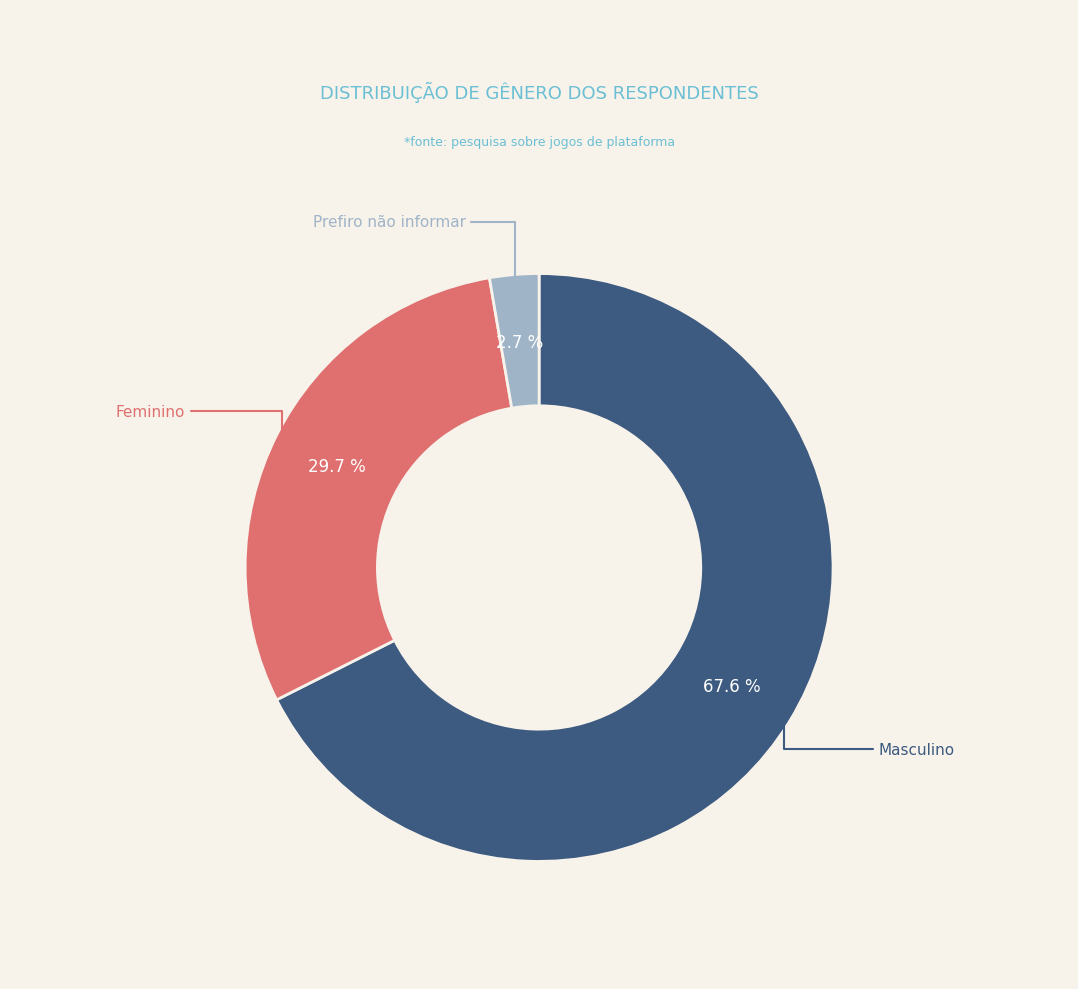

Is there a majority slice in this chart?

Yes